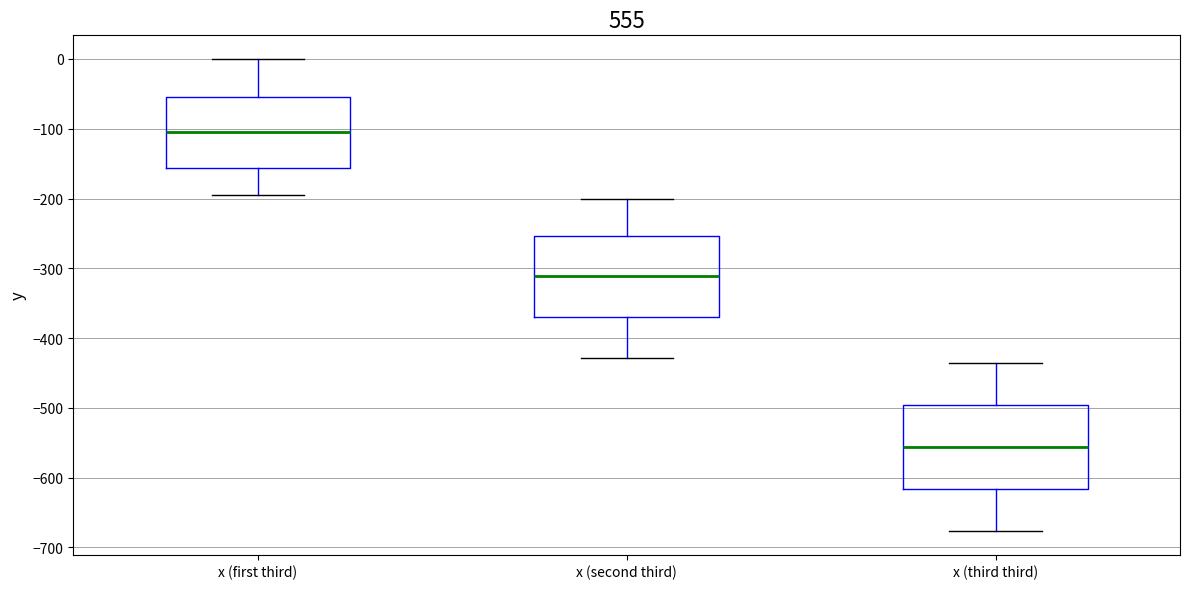

Reading left to right, transcribe this box plot: for each box, give where its median line is, the range the box spans, and where its two whiskers end, as read against the y-axis. The values are not printed on the chart, so give them approximately, as read against the axis.

x (first third): median -100, box -160 to -50, whiskers -200 to 0
x (second third): median -310, box -370 to -250, whiskers -430 to -200
x (third third): median -560, box -620 to -500, whiskers -680 to -440